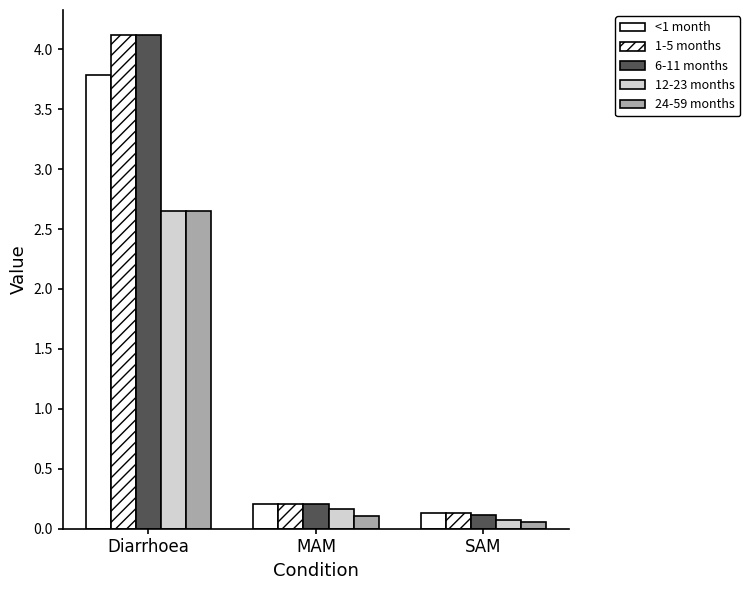

Count the number of data series in this chart.

5